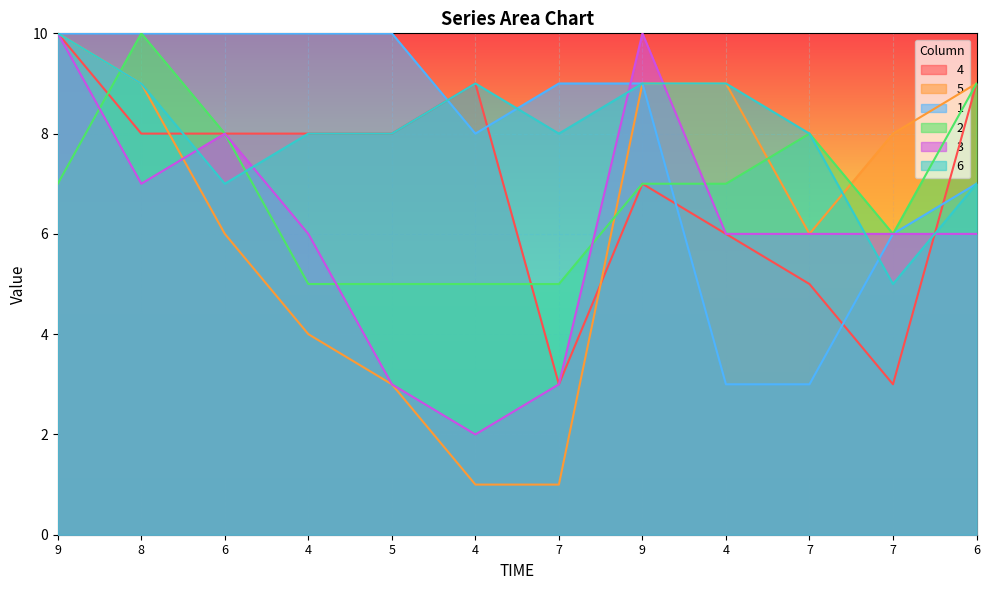

Does the chart display data point markers on the line(s)?

No